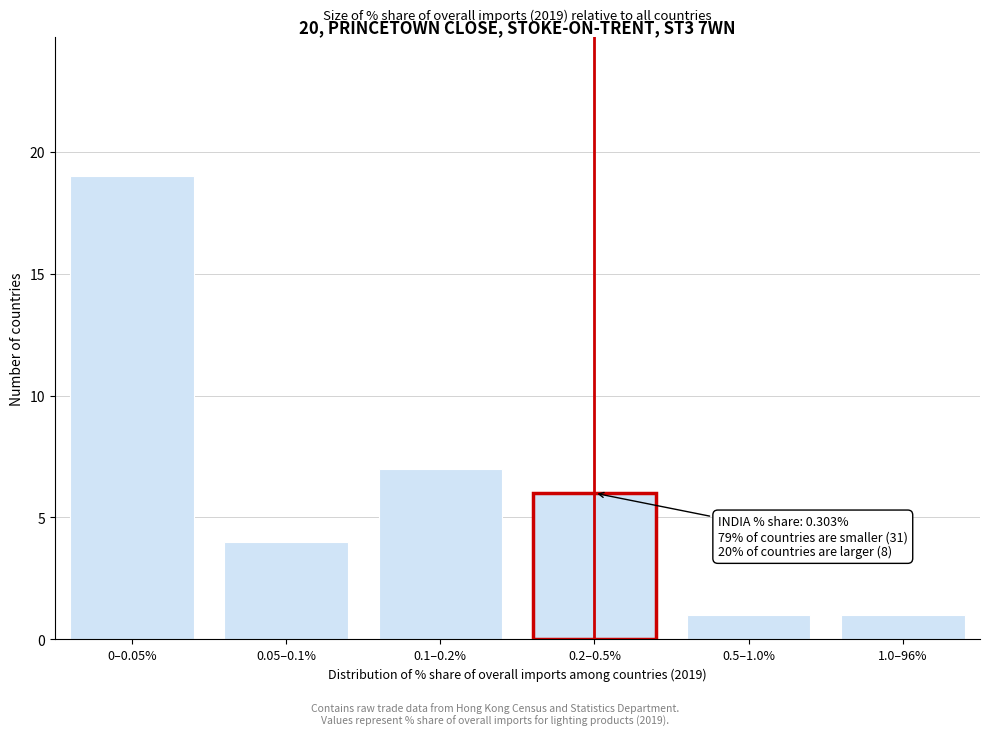

Reading left to right, transcribe all the data shown in this chart.

0–0.05%=19	0.05–0.1%=4	0.1–0.2%=7	0.2–0.5%=6	0.5–1.0%=1	1.0–96%=1